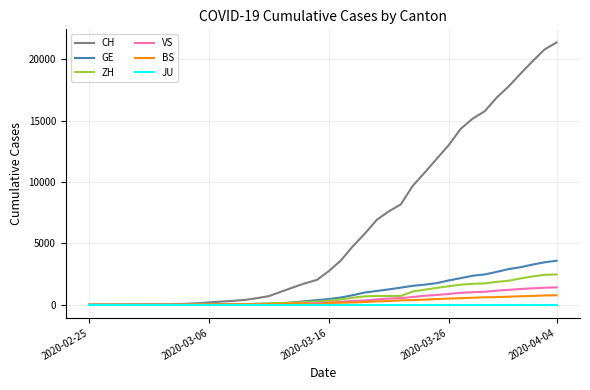

Which series has the largest range (max minus min)?

CH